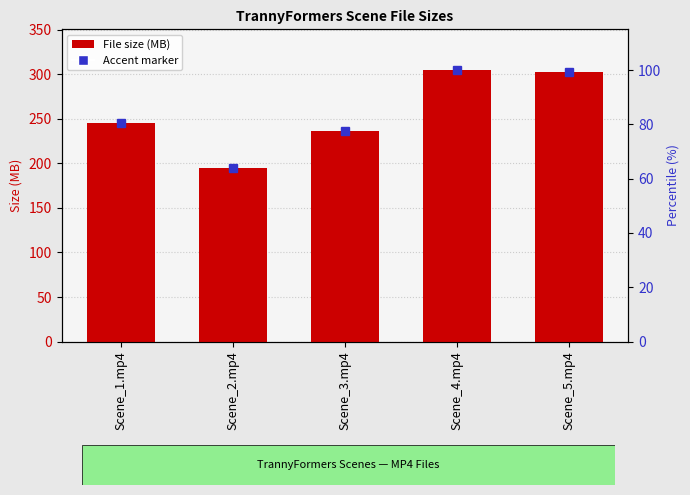

How many data points are above 245?

3